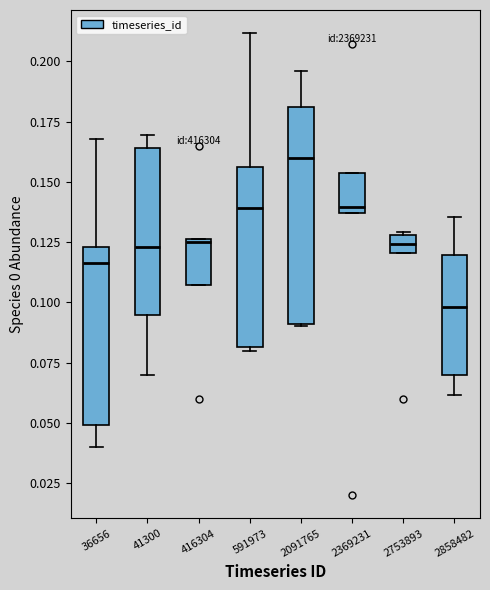

Which box is the tallest, from its lower edge to its upper edge?

2091765